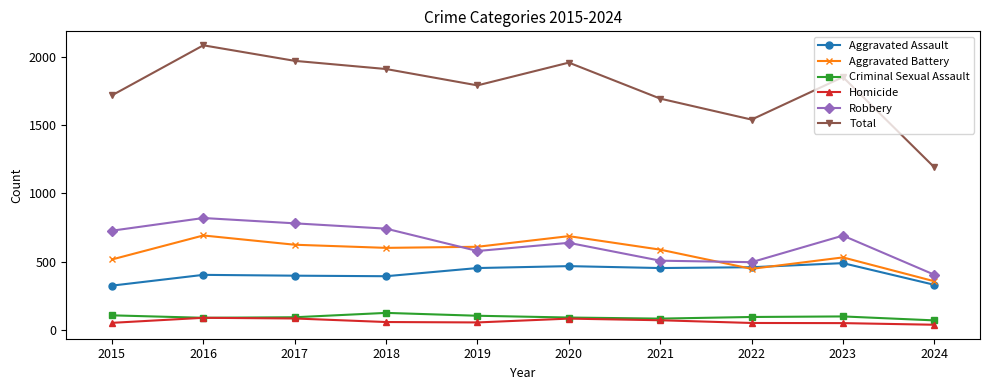

True or false: Aggravated Assault has more than 1 interior local peaks.

True